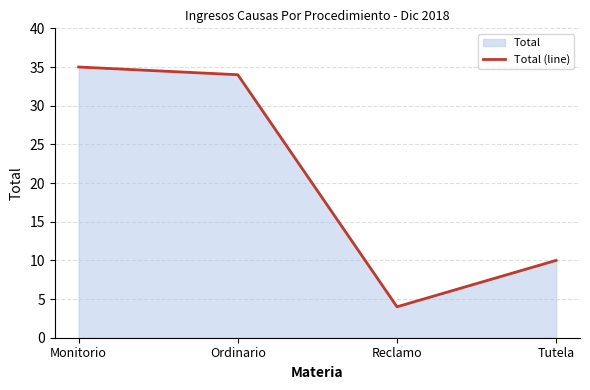

What is the value of the 2nd point from the left?

34